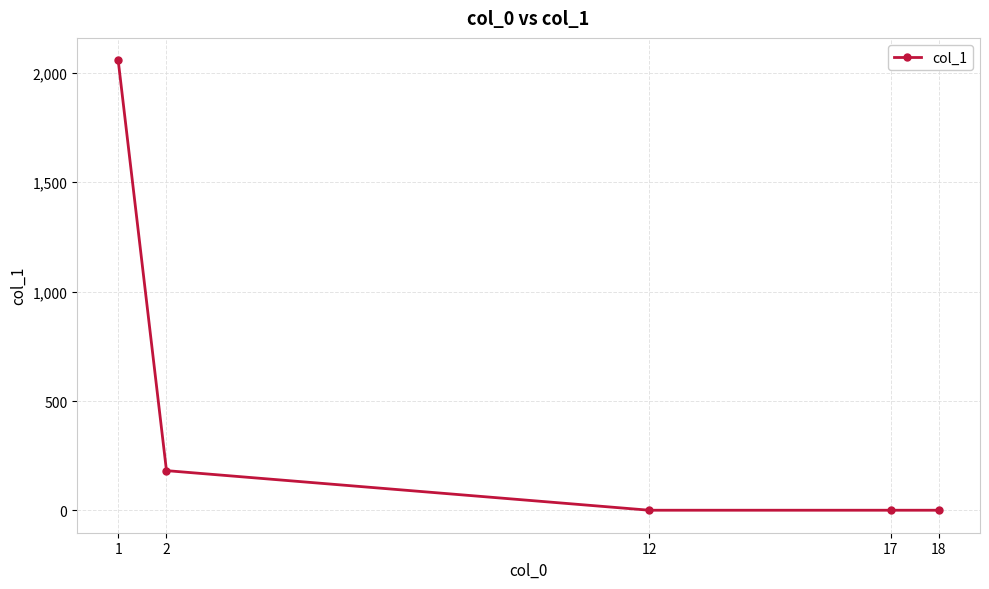

True or false: there are more than 2 points higher than both neighbors.

False